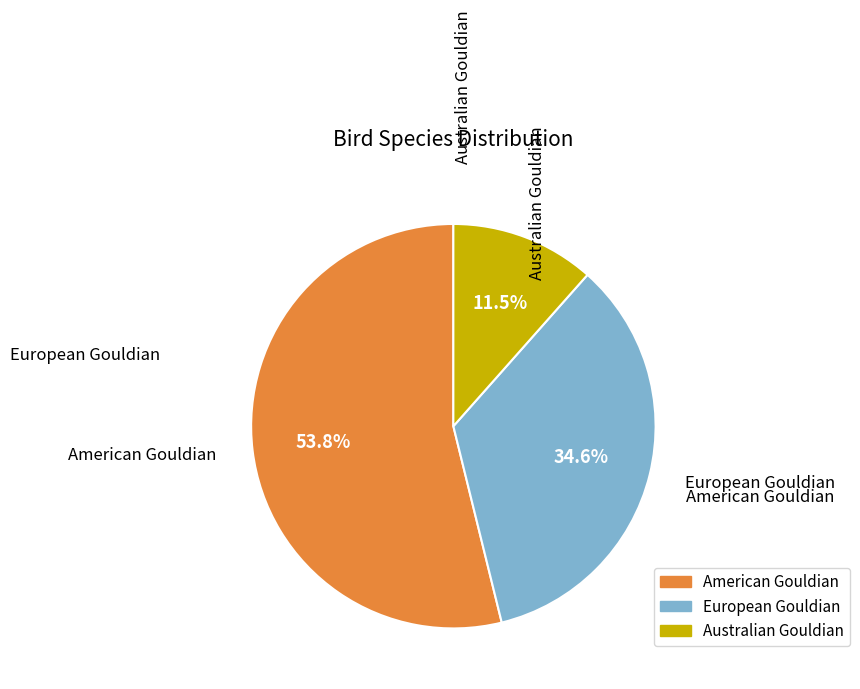

How many segments does this pie chart have?

3